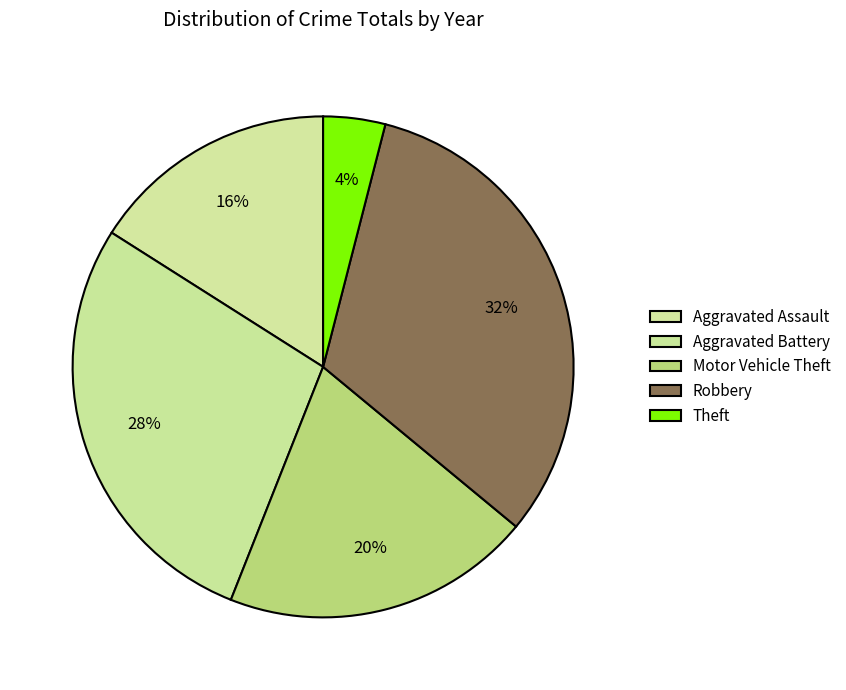

How many slices are in this pie chart?

5